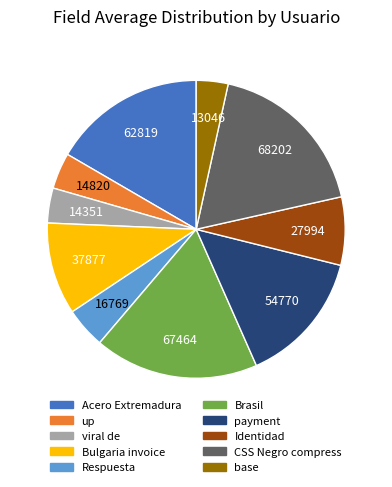

How many slices are in this pie chart?

10